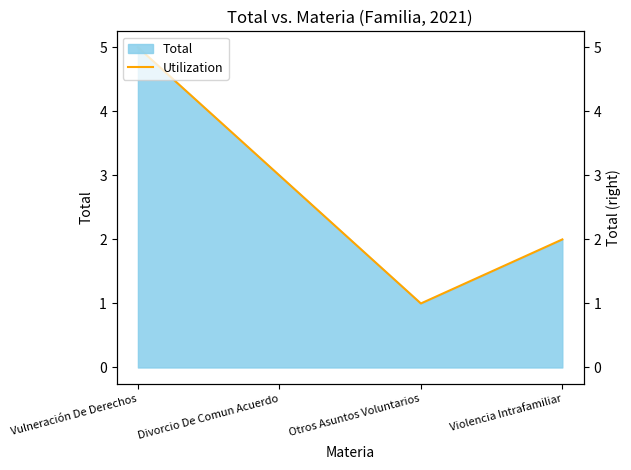

The value at Otros Asuntos Voluntarios is 1. True or false?

True